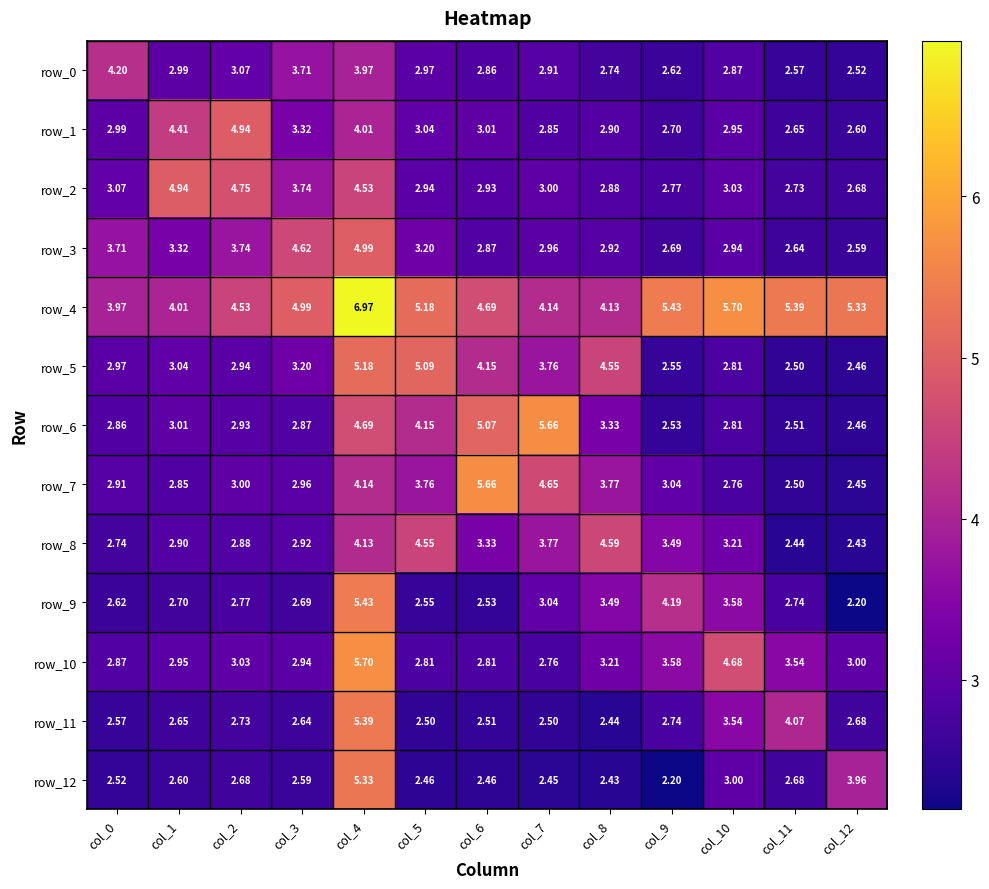

Which category has the highest value in the row_0 series?

col_0